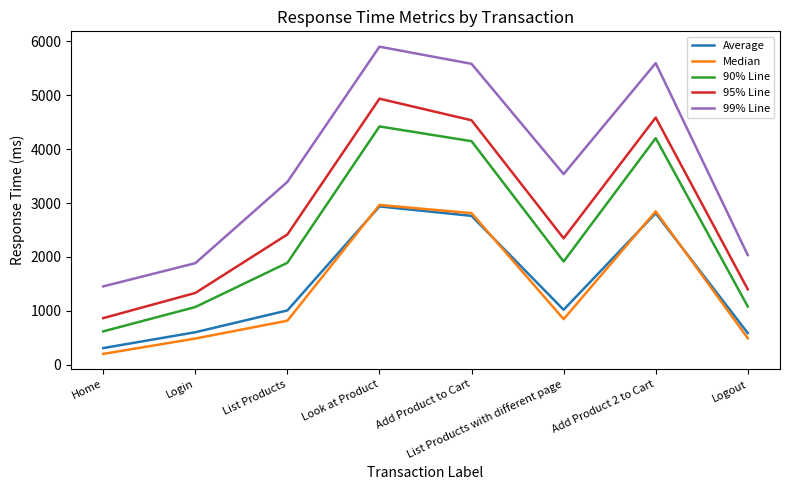

At which label does 90% Line reach its minimum?

Home